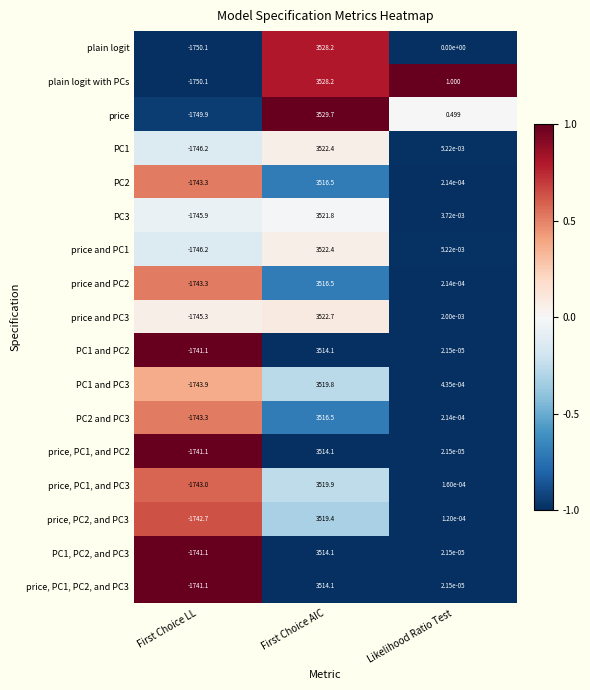

Which series has the widest spread of values?

price